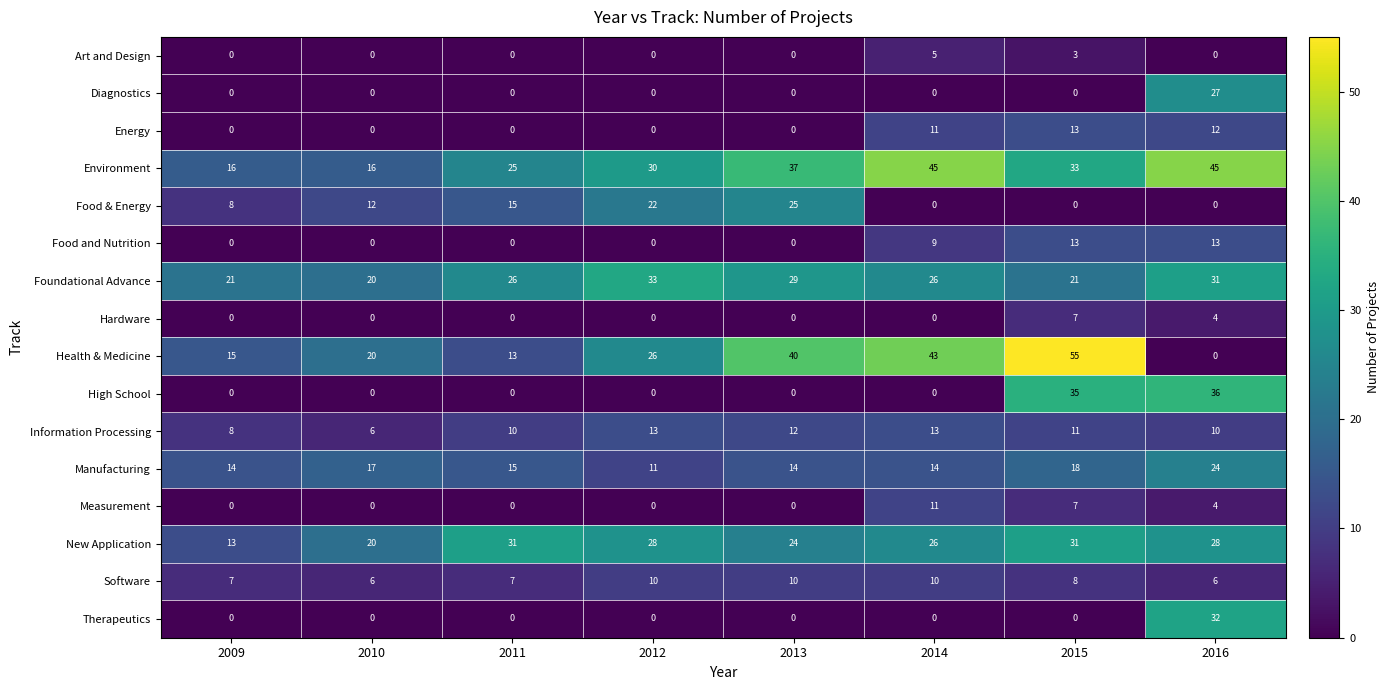

Which series has the largest range (max minus min)?

Health & Medicine